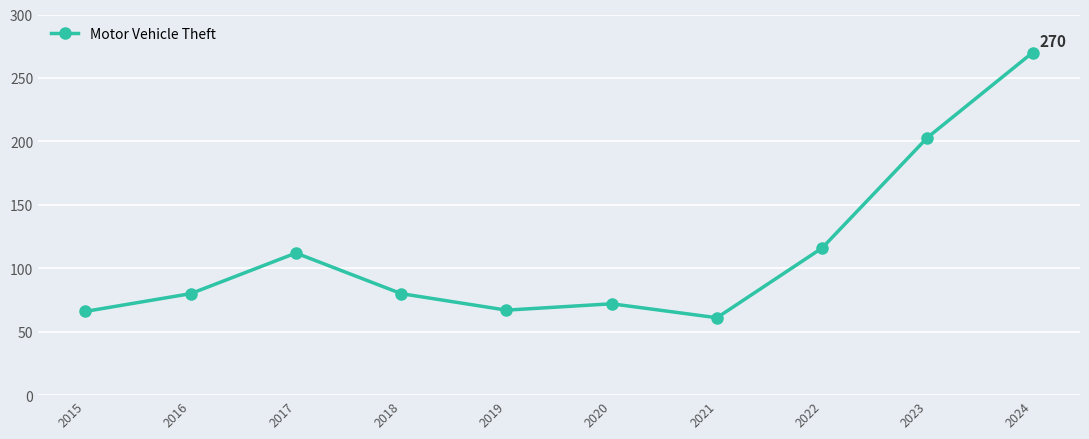

Approximately how many times larger is the value at 2017 compared to 2016?

1.4